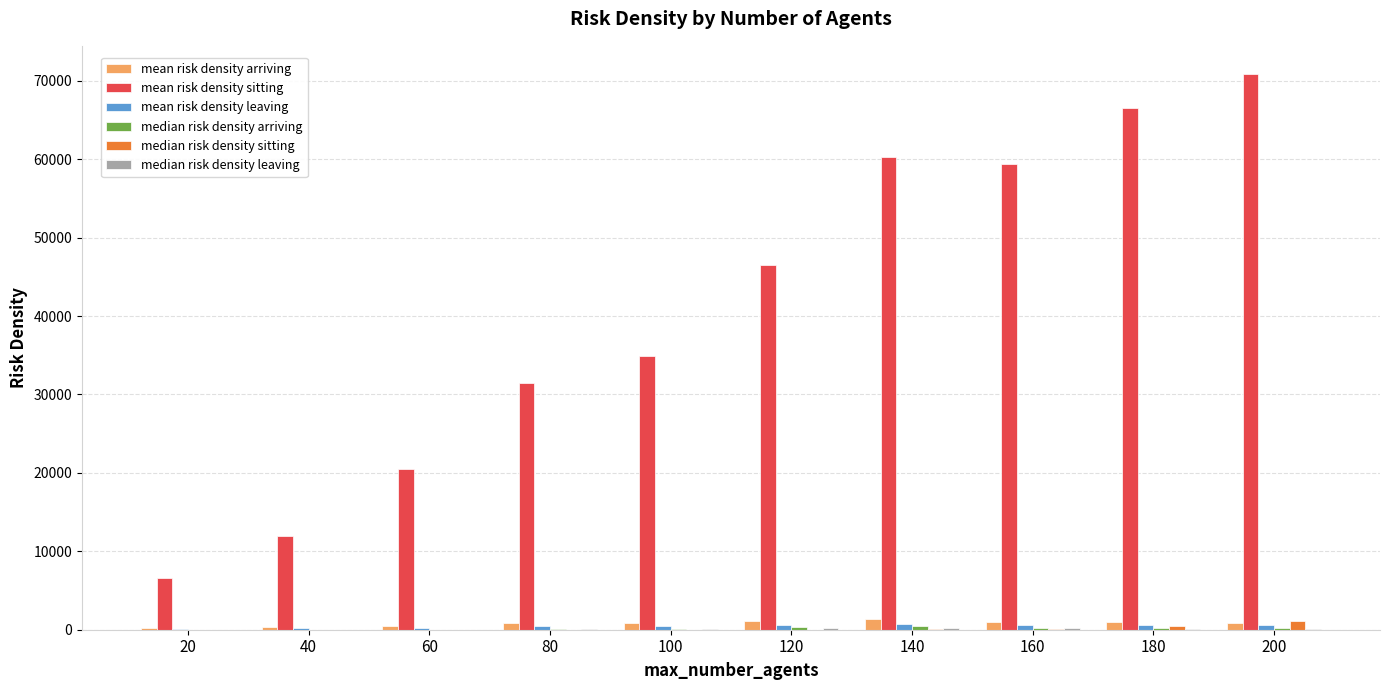

What is the maximum value shown in the chart?

70916.5